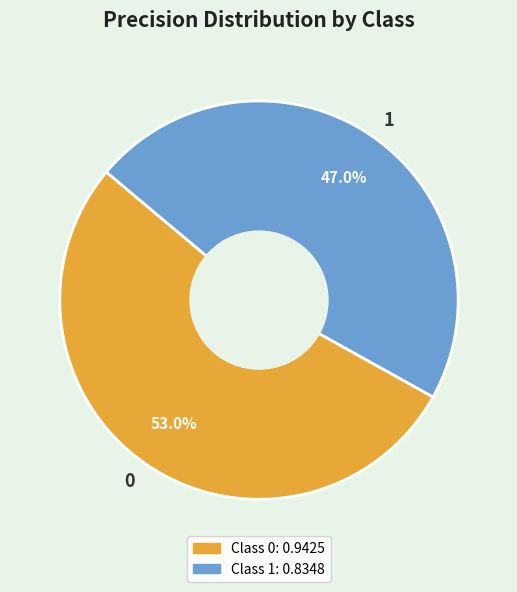

To the nearest percent, what portion does 0 represent?

53%